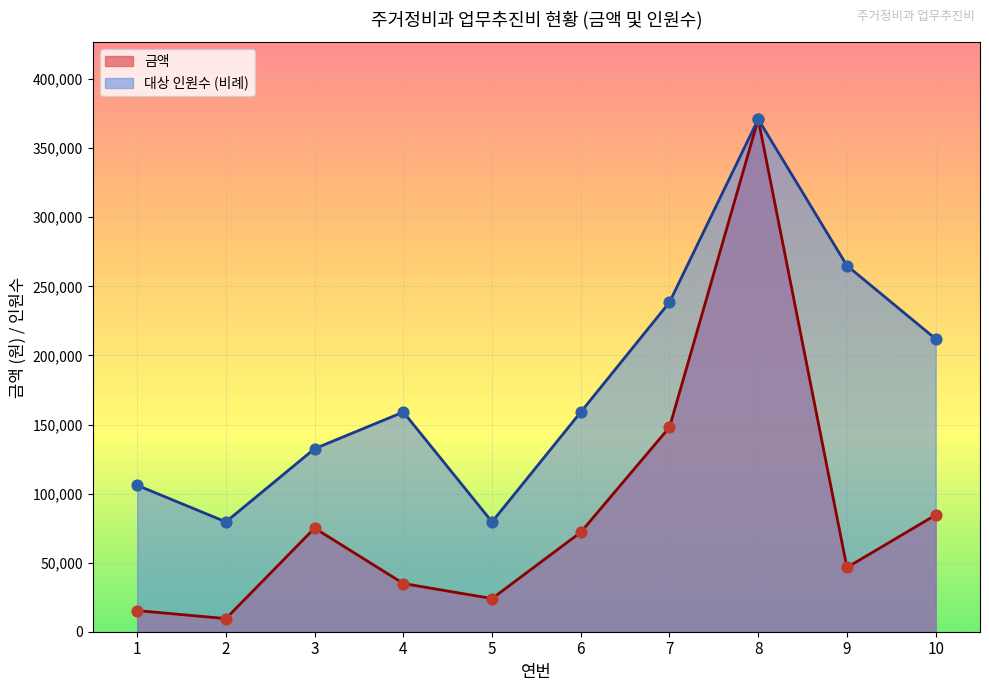

What is the total value across all series at 4?

193900.0